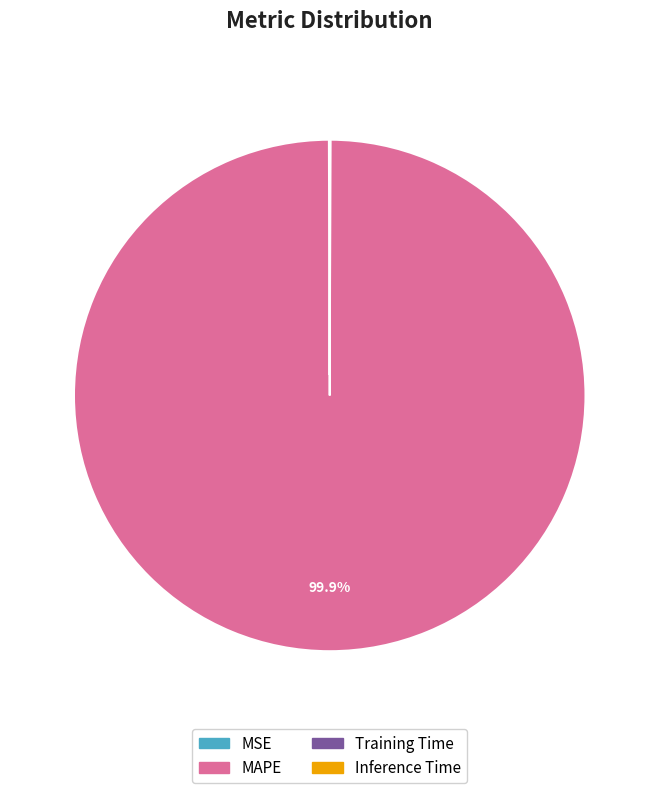

Which category has the biggest portion of the pie?

MAPE